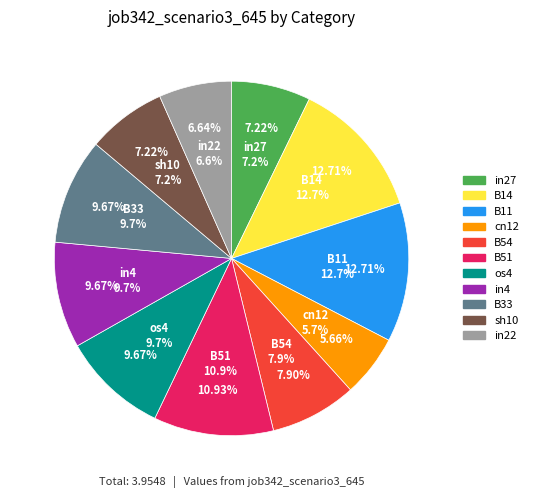

What is the change in value from in27 to B33?

+0.1